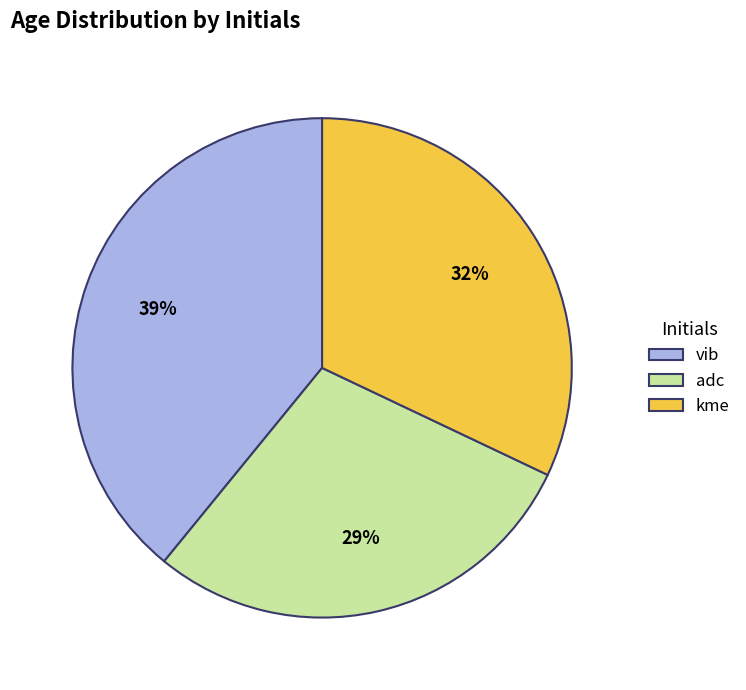

Is adc the majority of the pie?

No